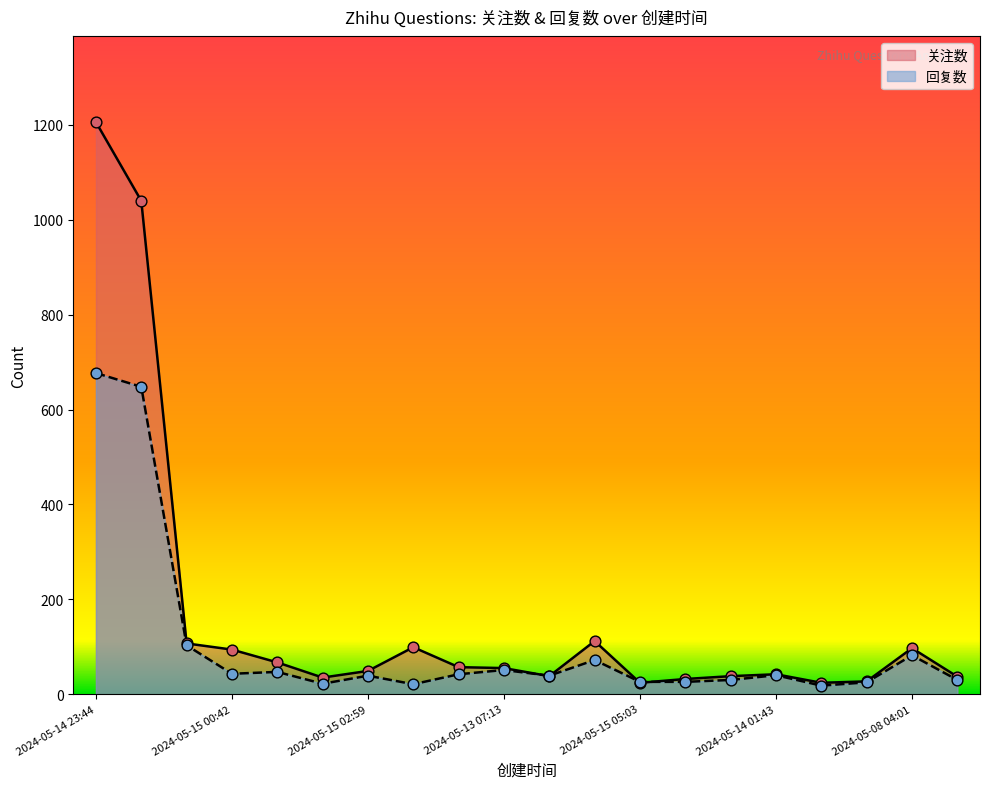

Which series has the largest total across all categories?

关注数